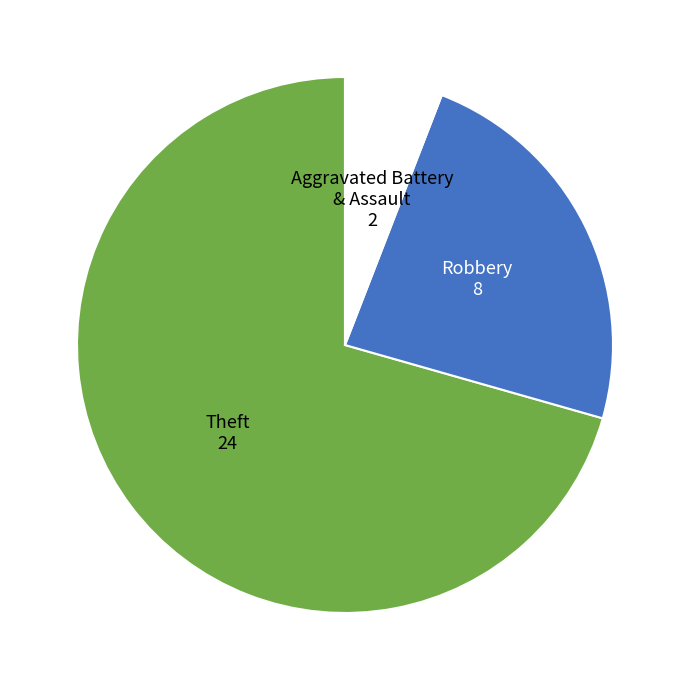

Between Robbery and Theft, which is larger?

Theft